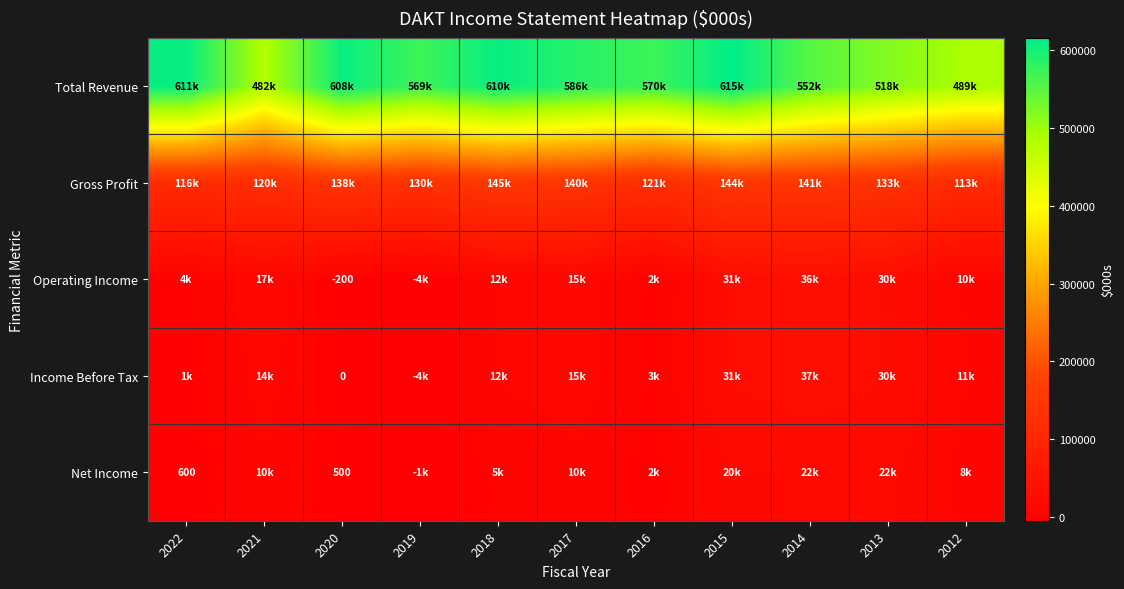

List the series in order of their peak value, highest first.

Total Revenue, Gross Profit, Income Before Tax, Operating Income, Net Income